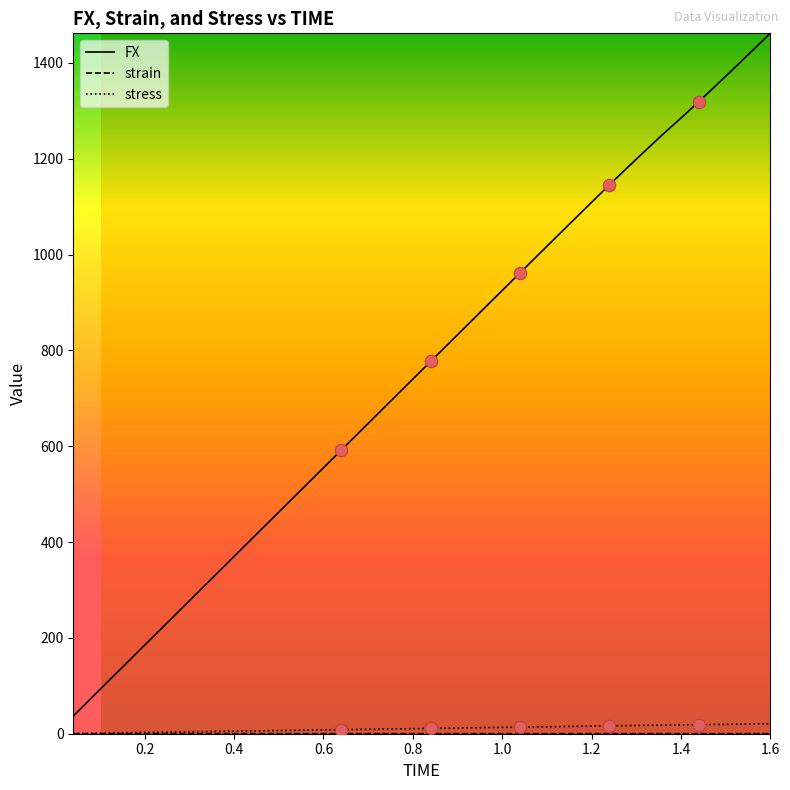

Which series has the largest total across all categories?

FX